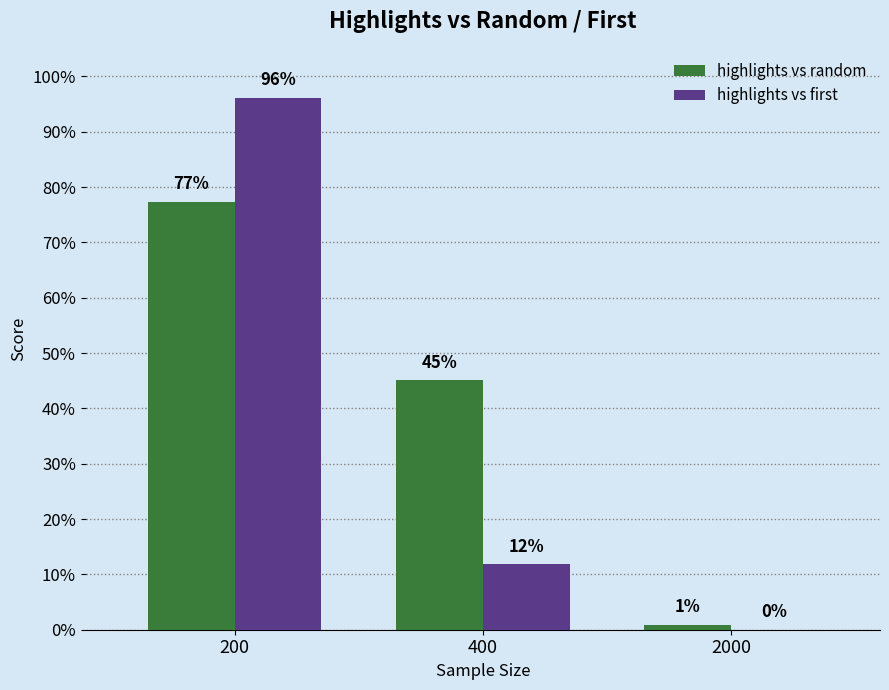

True or false: highlights vs random has a value of 0.8 at 200.

True